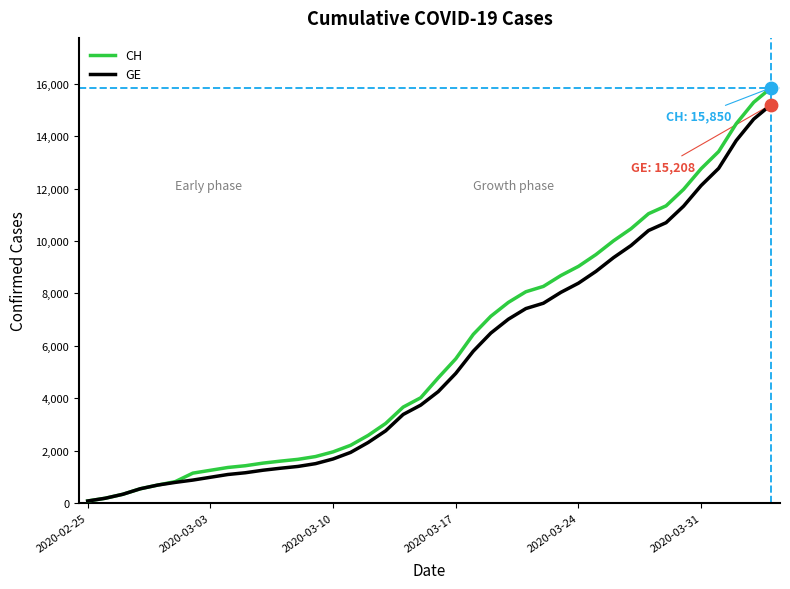

Which series has the largest range (max minus min)?

CH